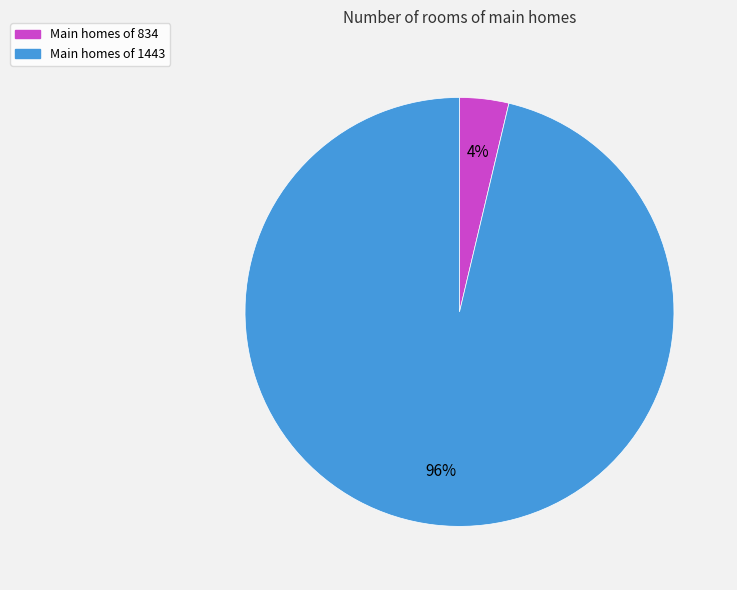

Is there a majority slice in this chart?

Yes